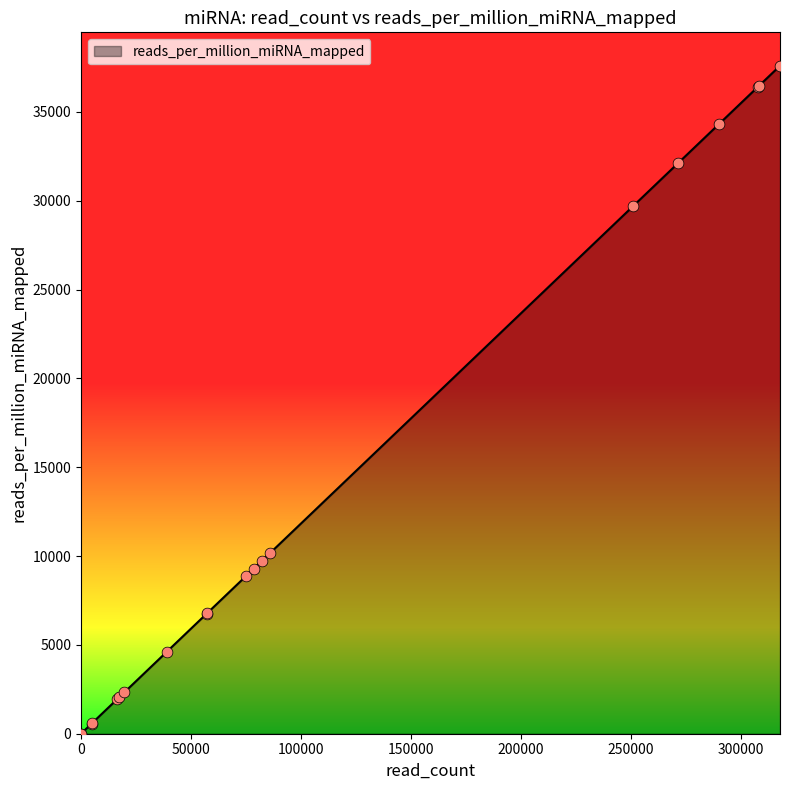

What is the ratio of the value at 4792 to the value at 78398?

0.1